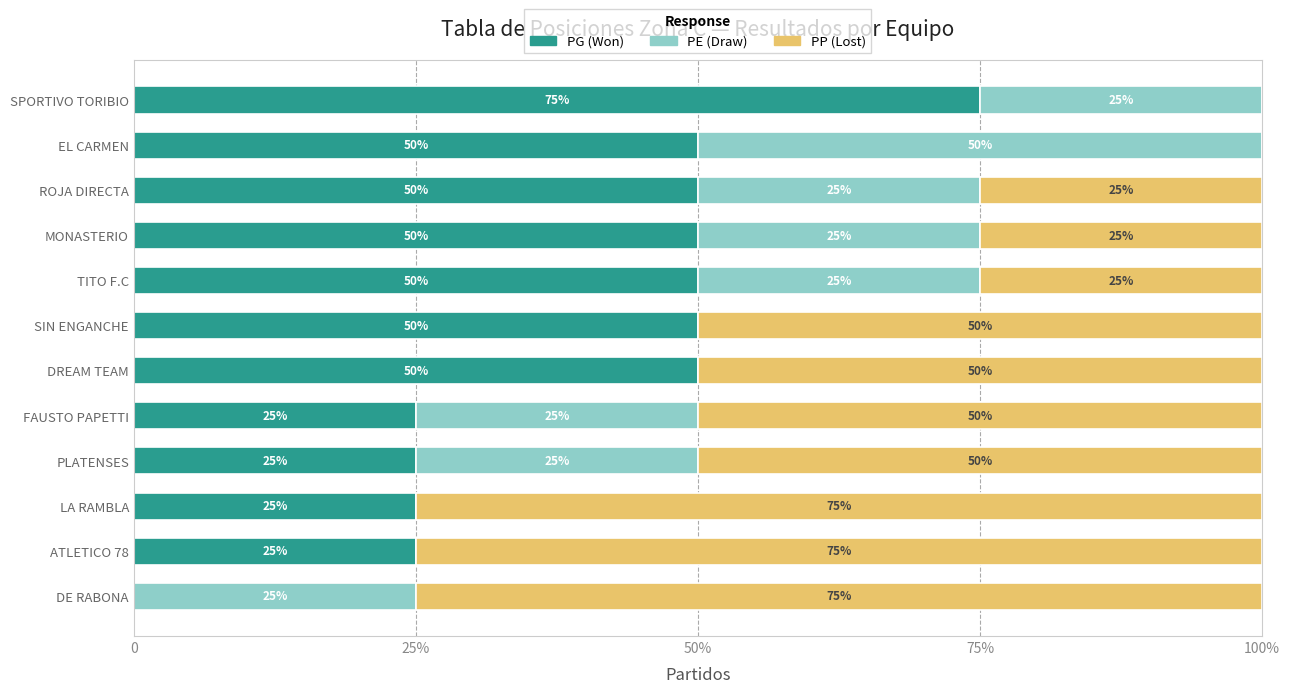

What are all the series names shown in the legend?

PG (Won), PE (Draw), PP (Lost)